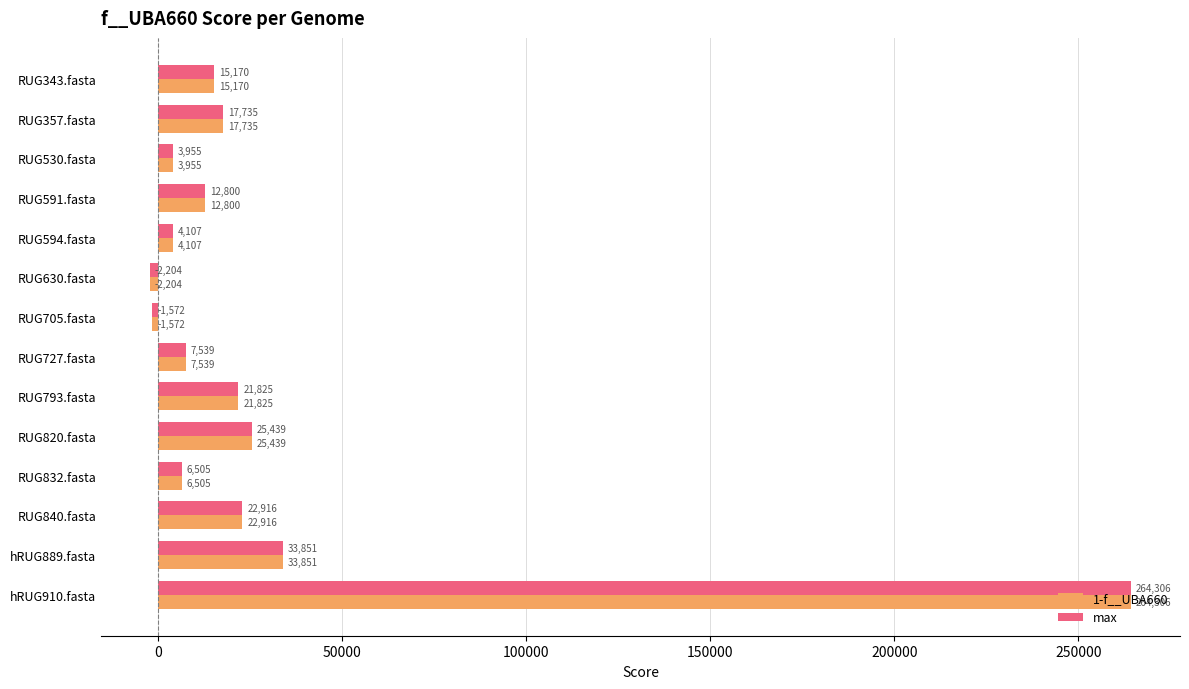

Rank the categories by max value from highest to lowest.

hRUG910.fasta, hRUG889.fasta, RUG820.fasta, RUG840.fasta, RUG793.fasta, RUG357.fasta, RUG343.fasta, RUG591.fasta, RUG727.fasta, RUG832.fasta, RUG594.fasta, RUG530.fasta, RUG705.fasta, RUG630.fasta